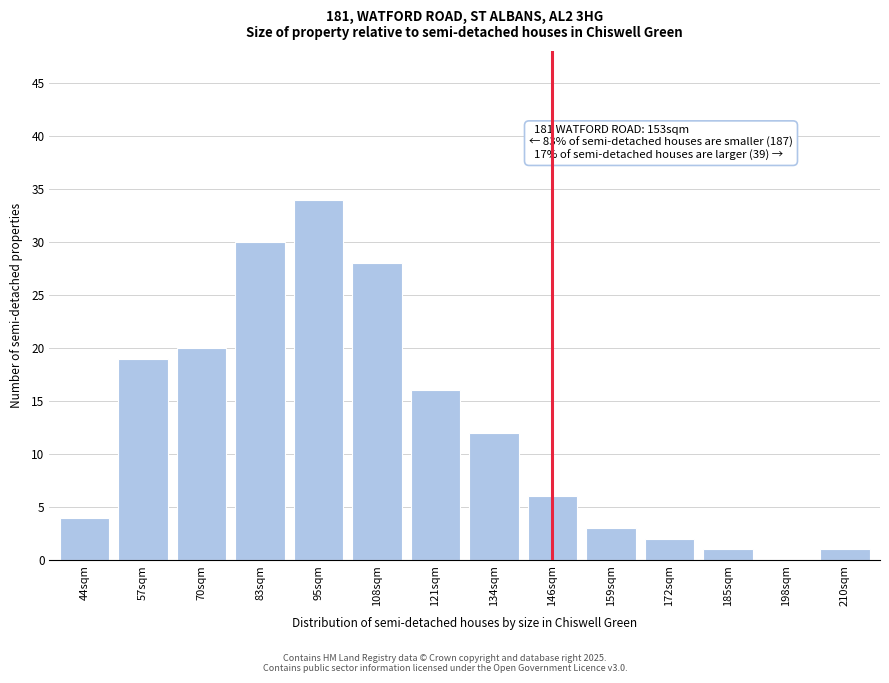

Reading right to left, what are all the values shown in this chart?

210sqm=1	198sqm=0	185sqm=1	172sqm=2	159sqm=3	146sqm=6	134sqm=12	121sqm=16	108sqm=28	95sqm=34	83sqm=30	70sqm=20	57sqm=19	44sqm=4